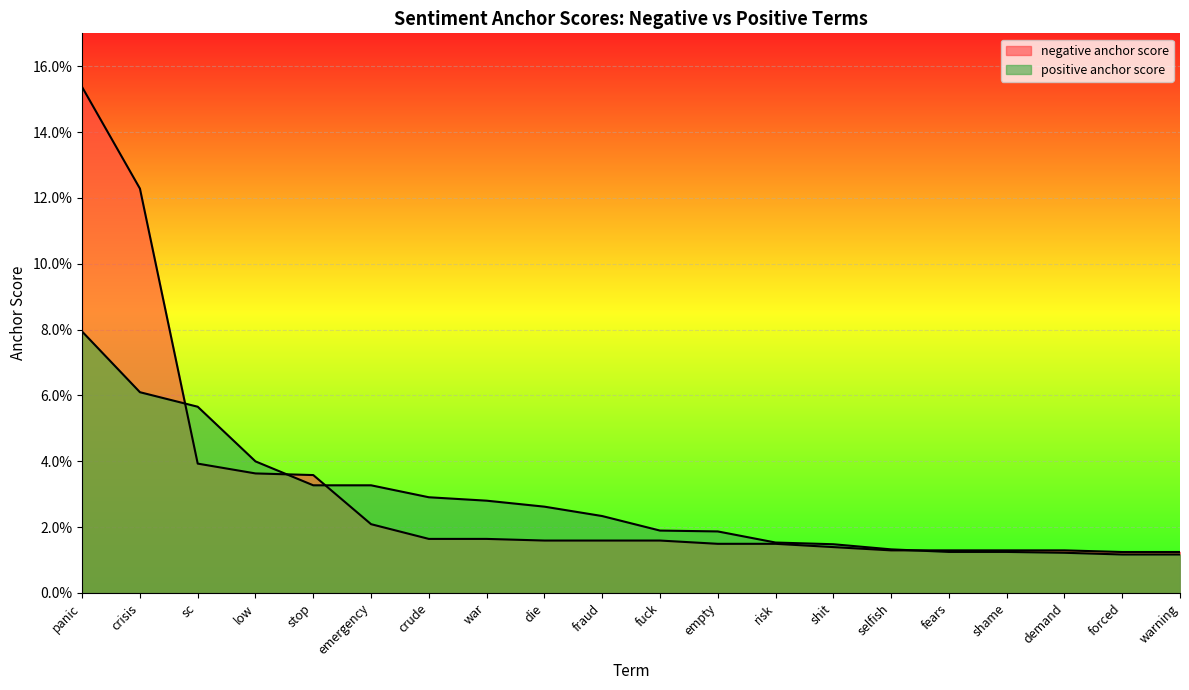

Which series has the widest spread of values?

negative anchor score